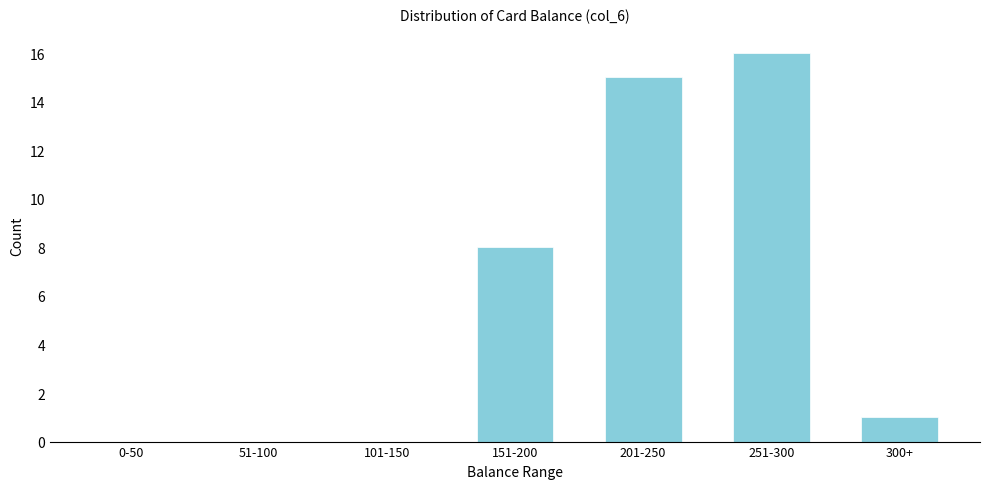

Reading left to right, extract all data points from this chart.

0-50=0	51-100=0	101-150=0	151-200=8	201-250=15	251-300=16	300+=1